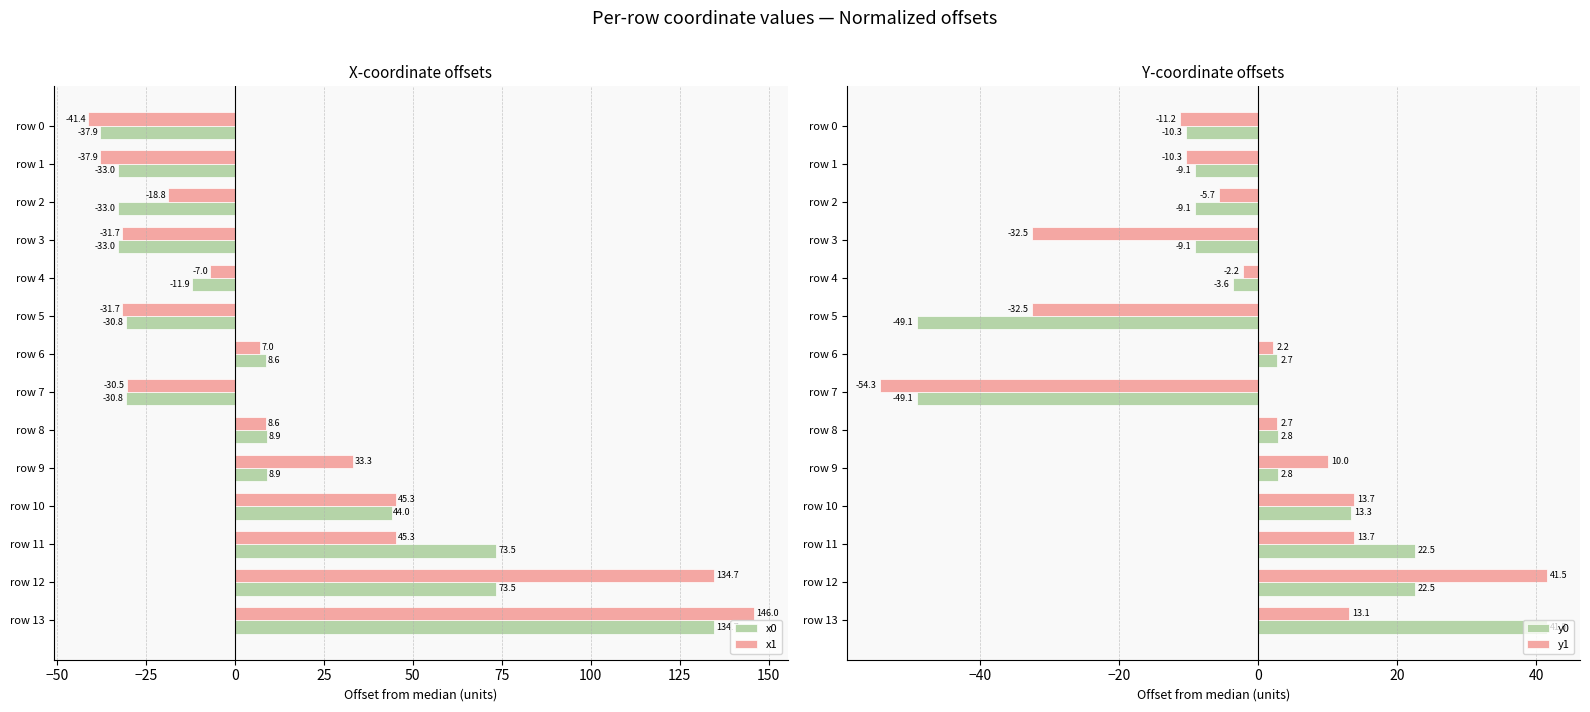

What is the maximum value for x1?

146.0